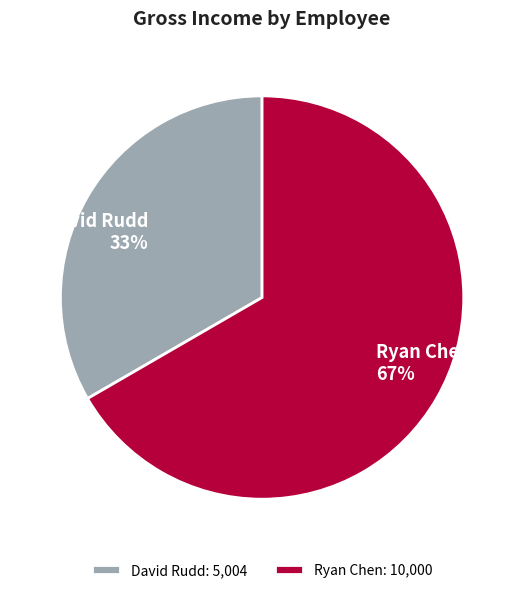

Which category has the biggest portion of the pie?

Ryan Chen